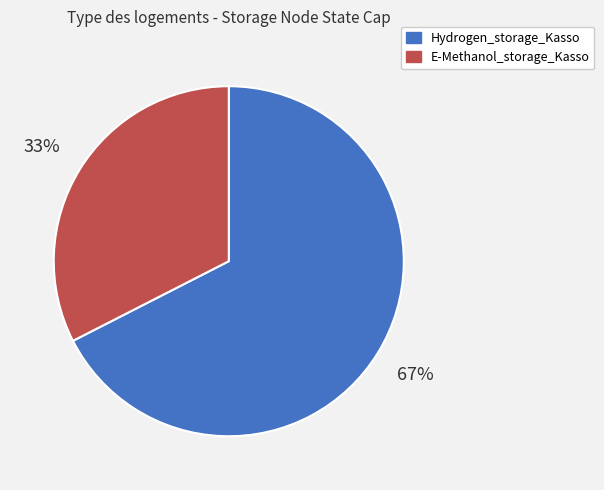

Count the number of slices in the pie.

2